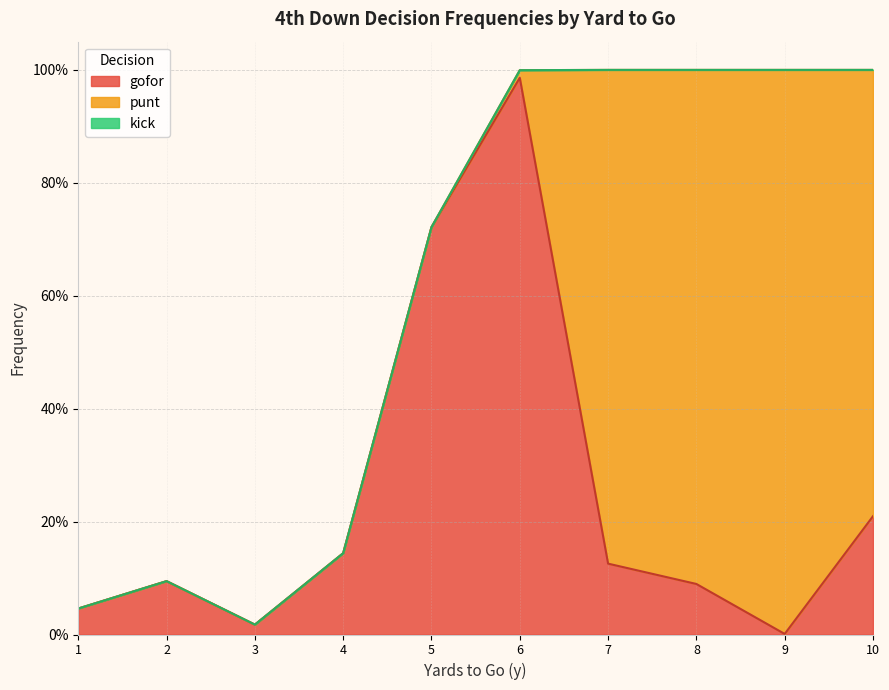

At how many categories does at least one series exceed 0?

10